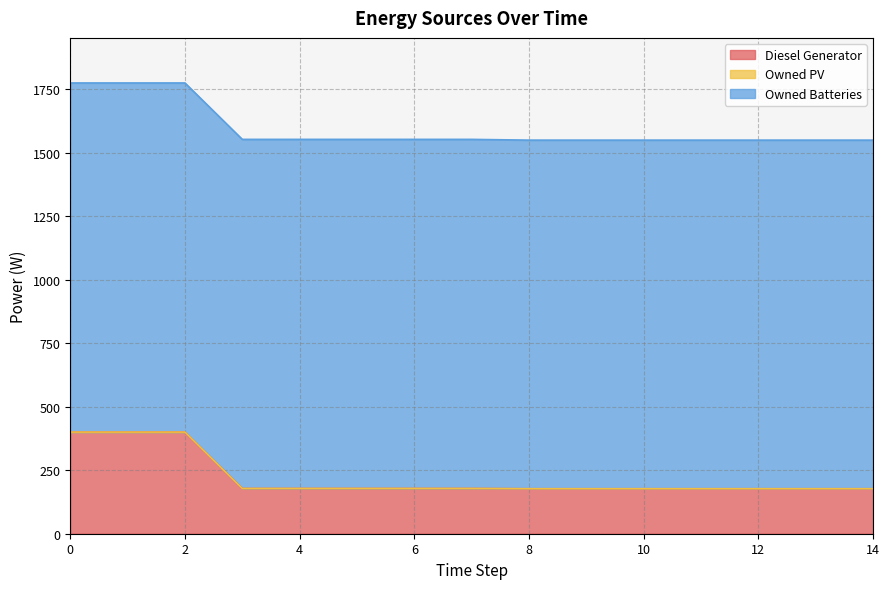

What value does the Owned Batteries series have at 5?

1374.0